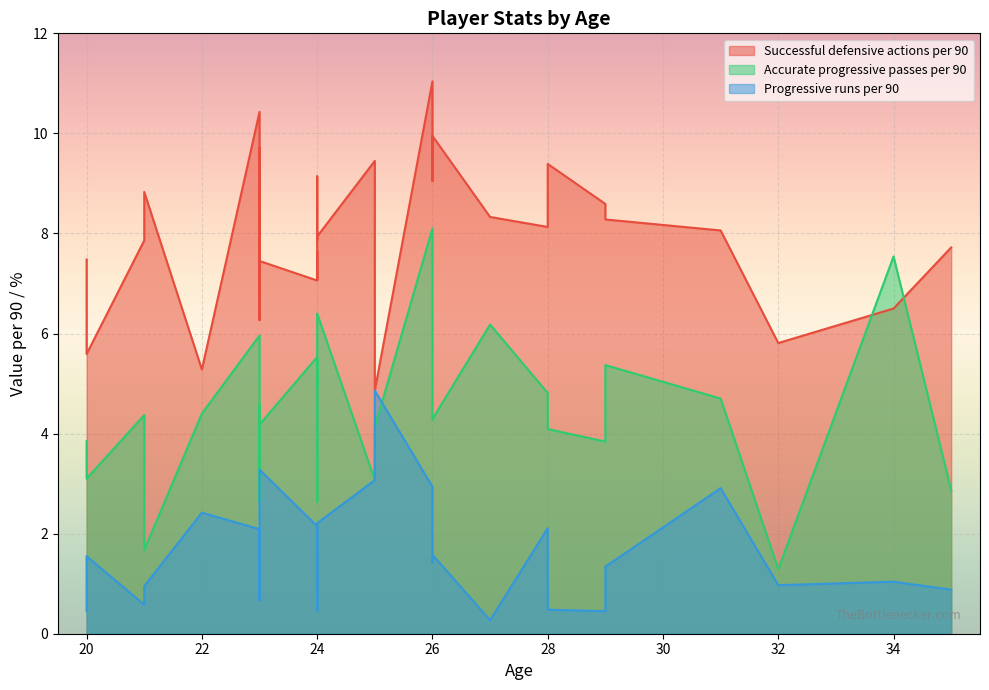

What is the difference between the Accurate progressive passes per 90 values at 23 and 28?

0.1